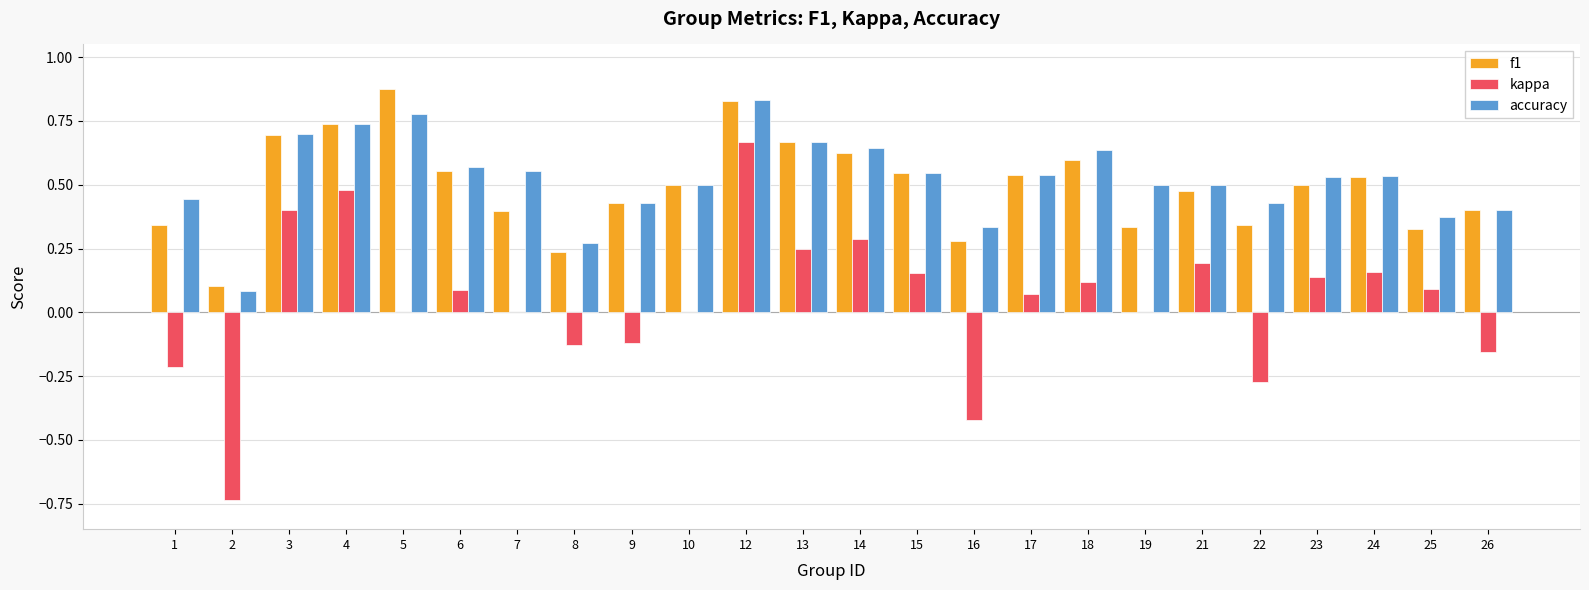

Which category has the highest value in the kappa series?

12